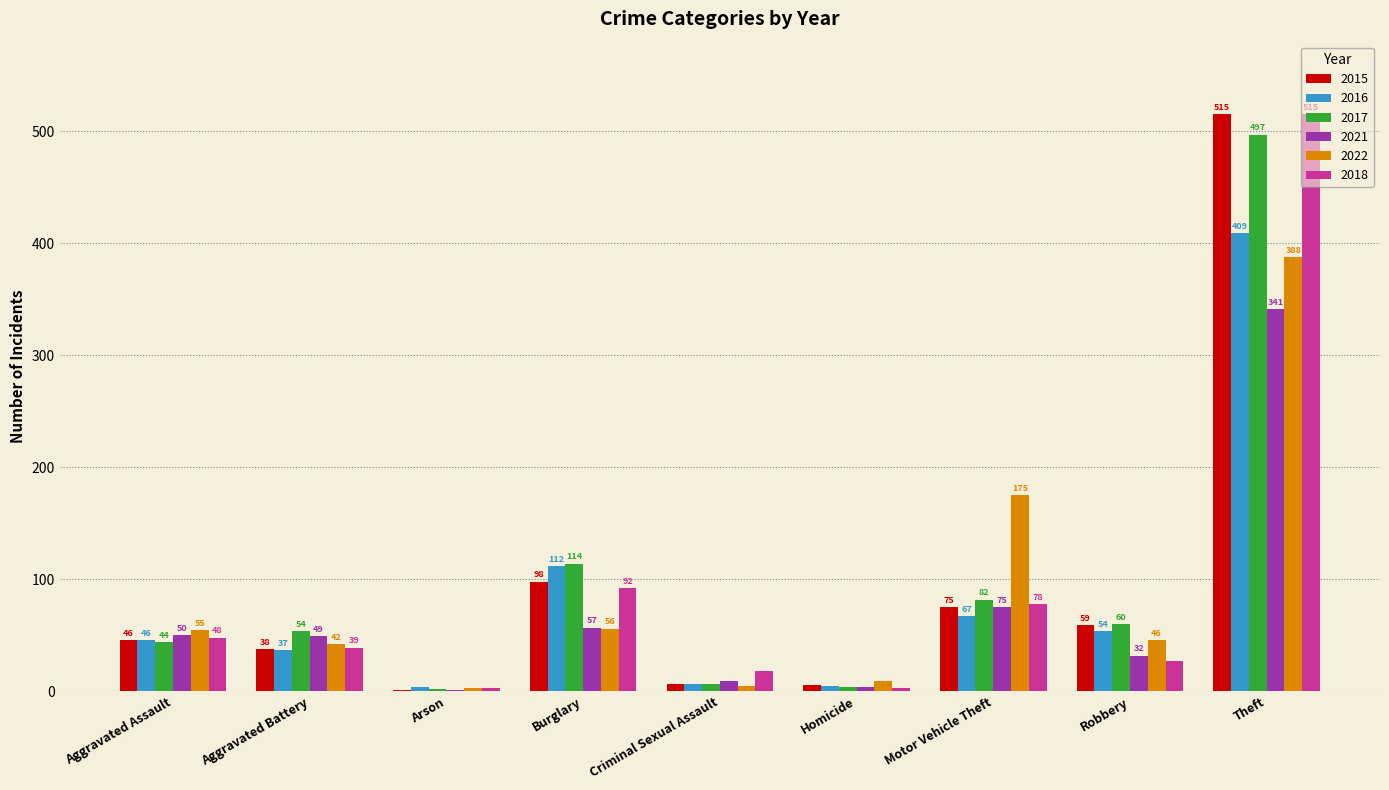

At which label does 2022 first exceed 46?

Aggravated Assault